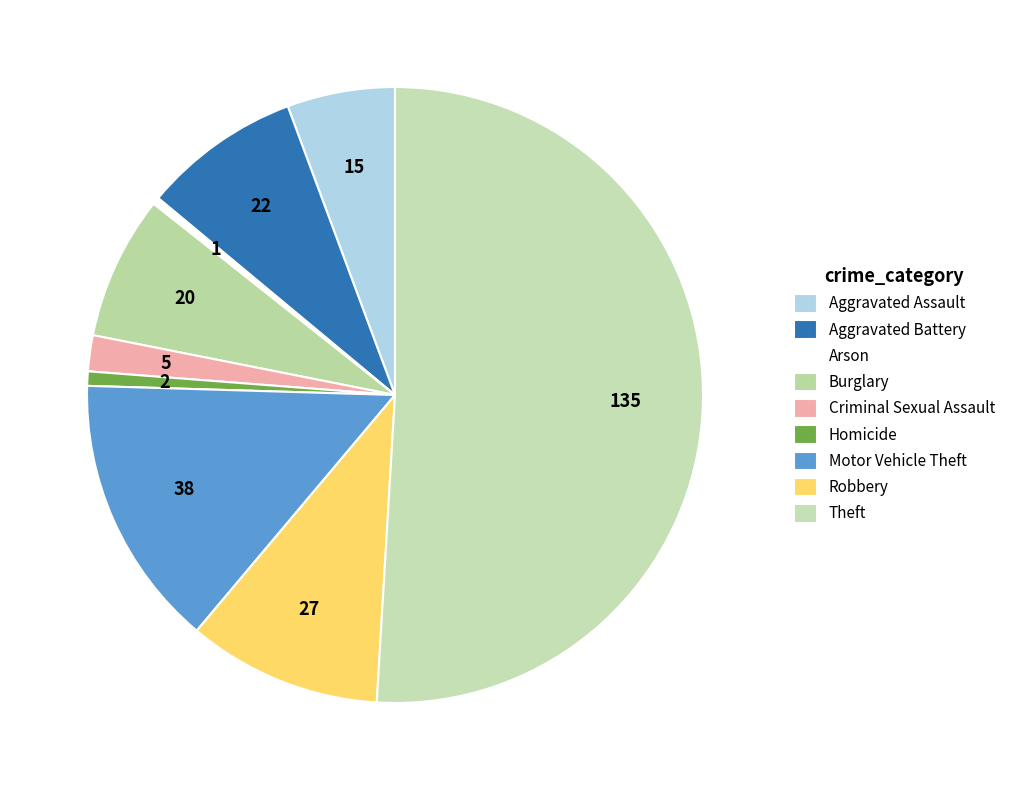

Is there any slice that represents more than half of the pie?

Yes